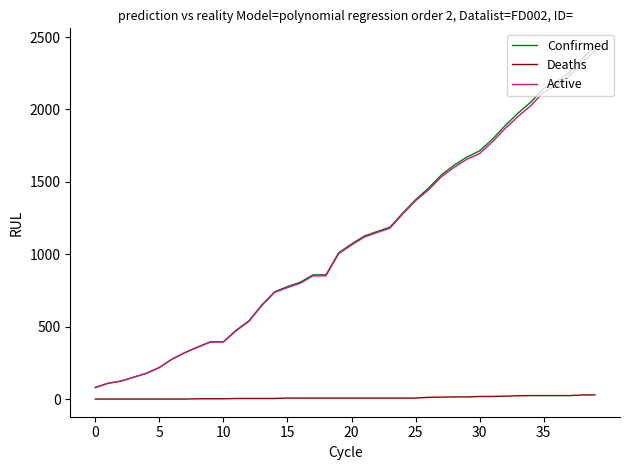

Rank the series by their maximum value, from highest to lowest.

Confirmed, Active, Deaths